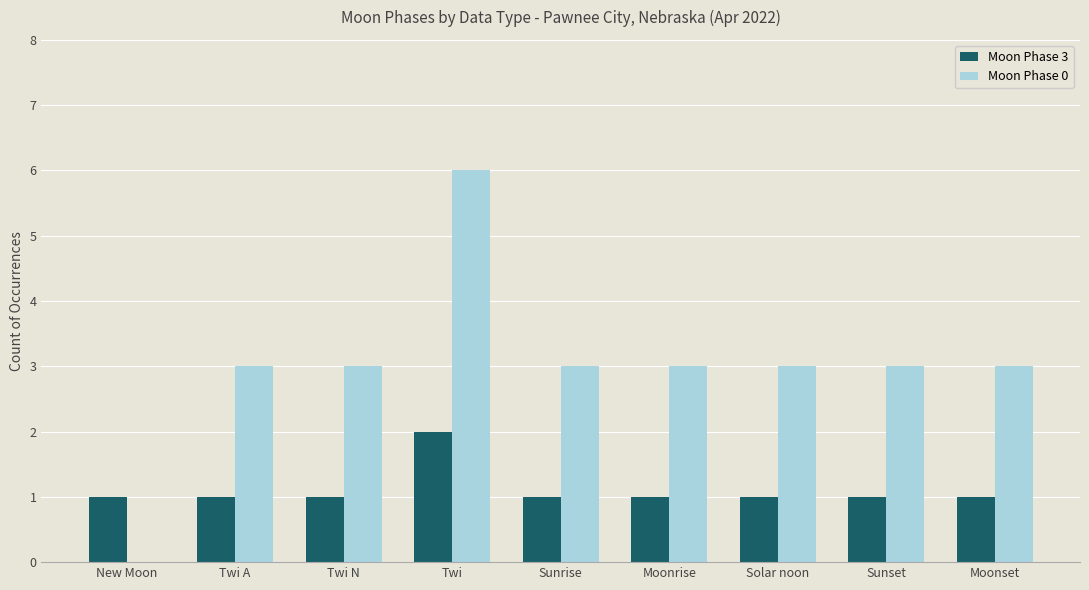

True or false: Moon Phase 3 has a value of 3 at Twi.

False